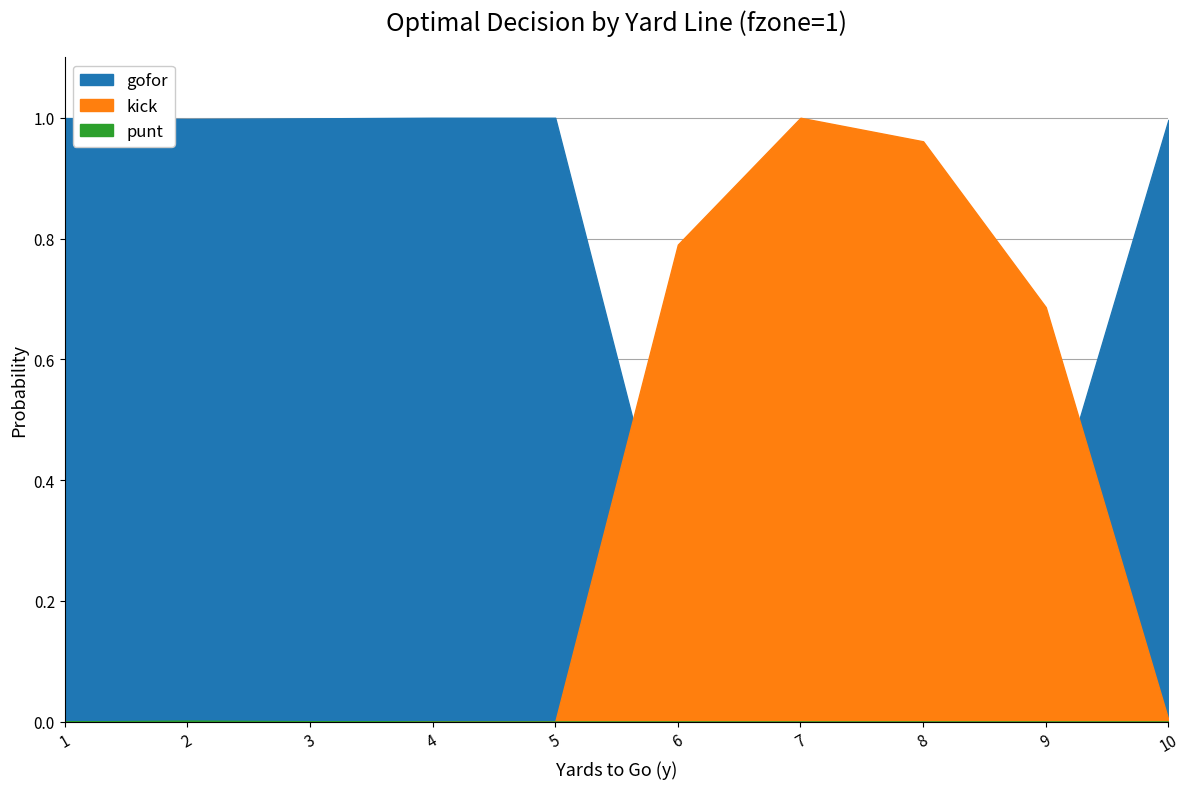

How many values in kick are above zero?

5